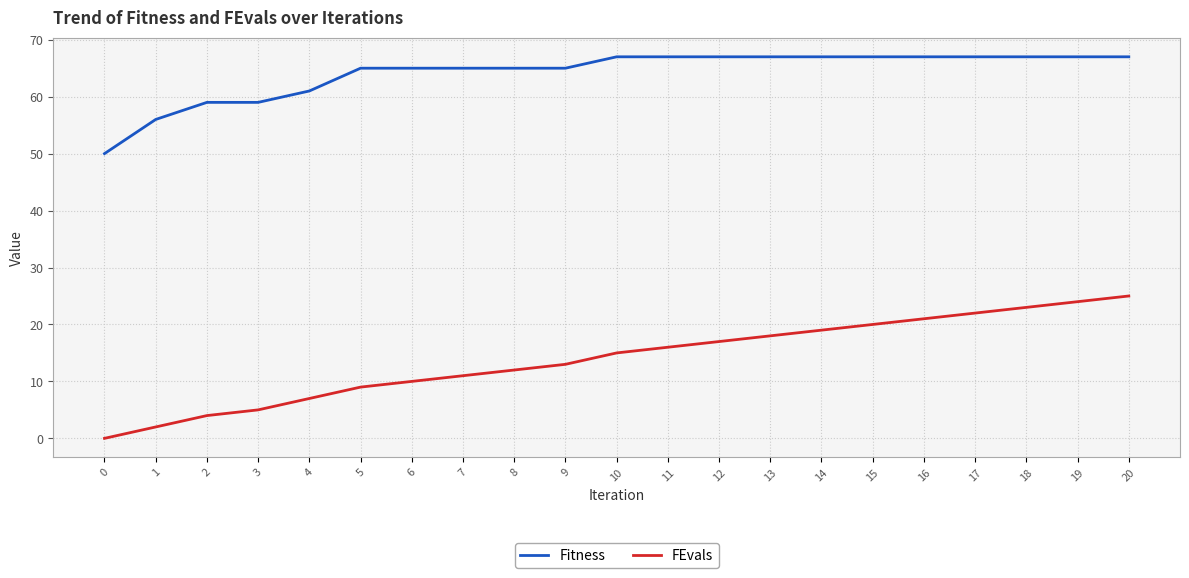

True or false: FEvals has a value of 31 at 16.

False